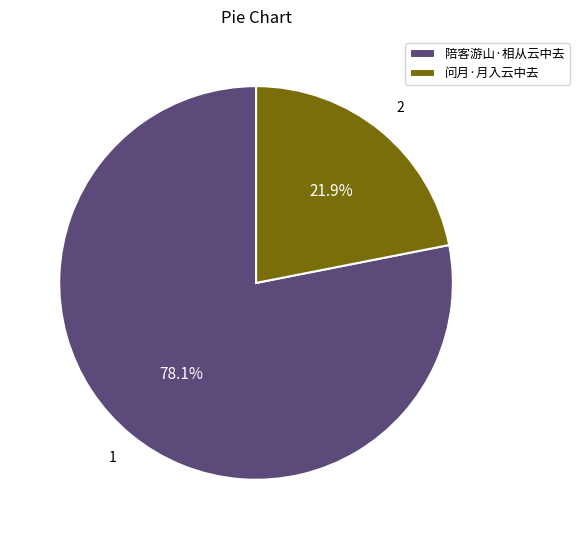

Is the sum of 问月·月入云中去 and 陪客游山·相从云中去 greater than half?

Yes